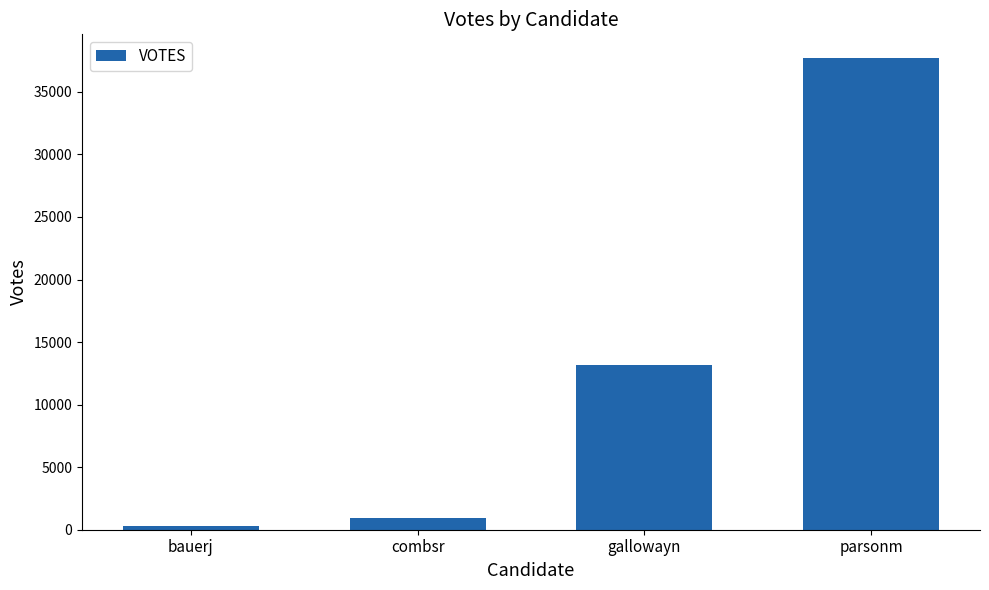

At which label is the value closest to 19000?

gallowayn